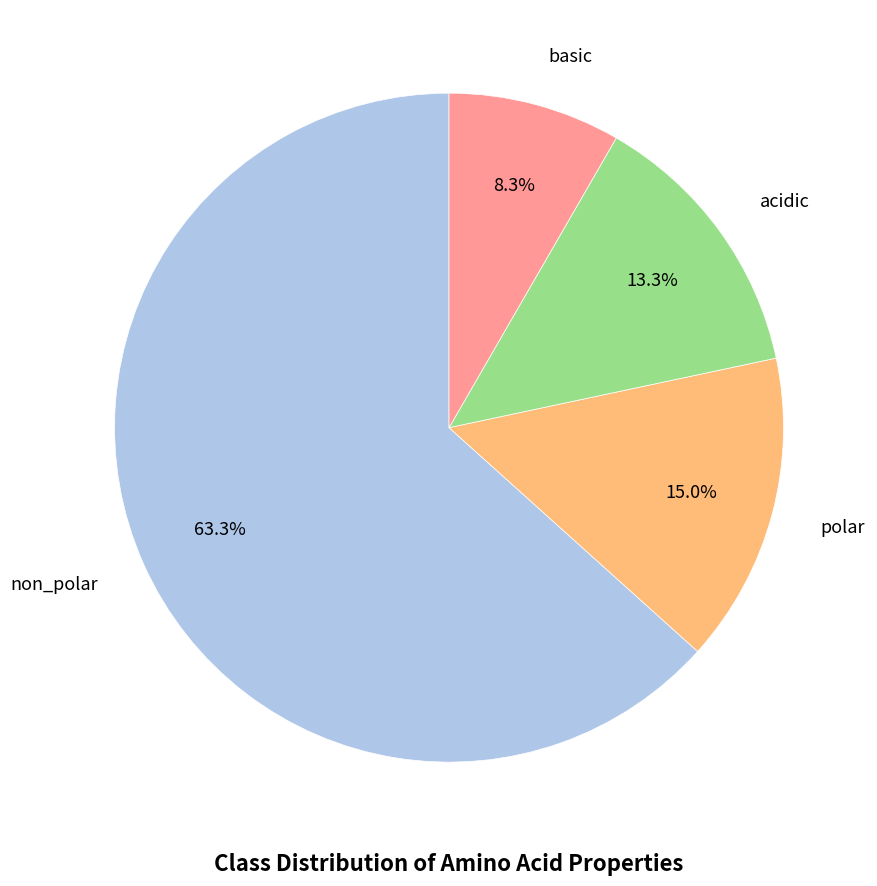

Does any single category account for the majority?

Yes